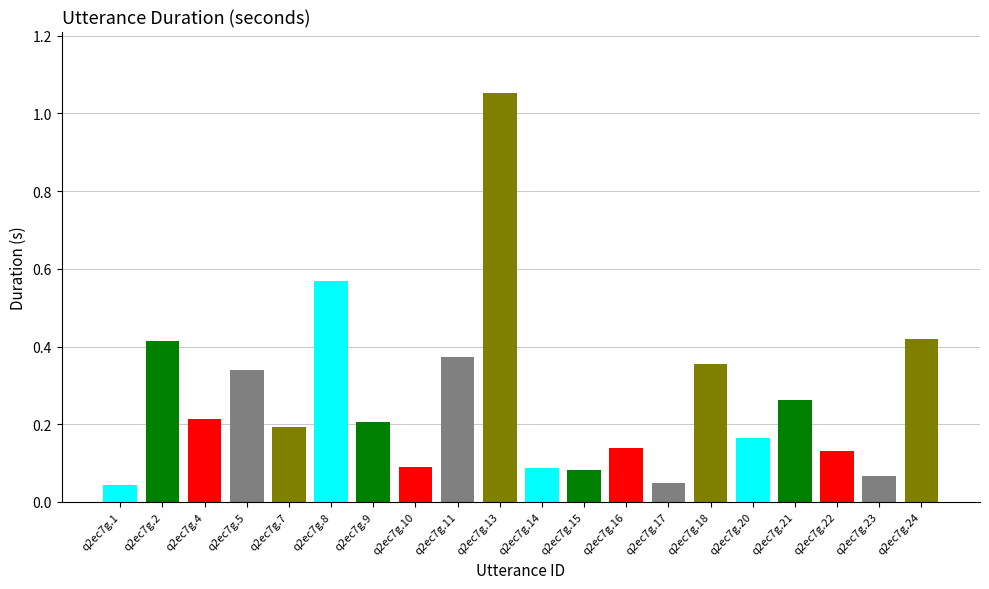

Between q2ec7g.2 and q2ec7g.17, which is larger?

q2ec7g.2